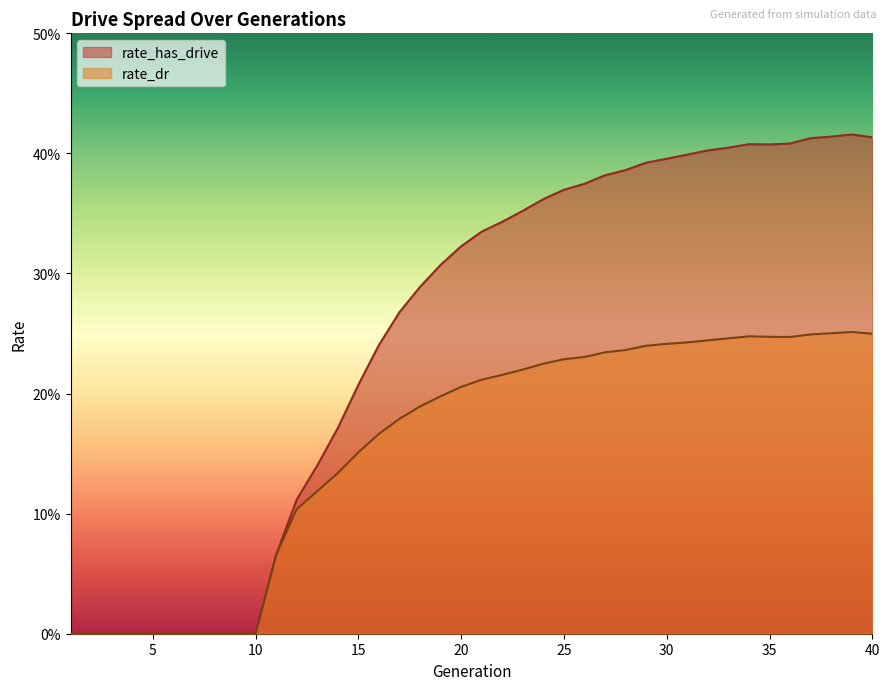

What is the difference between the maximum and second lowest values in the rate_dr series?

0.3